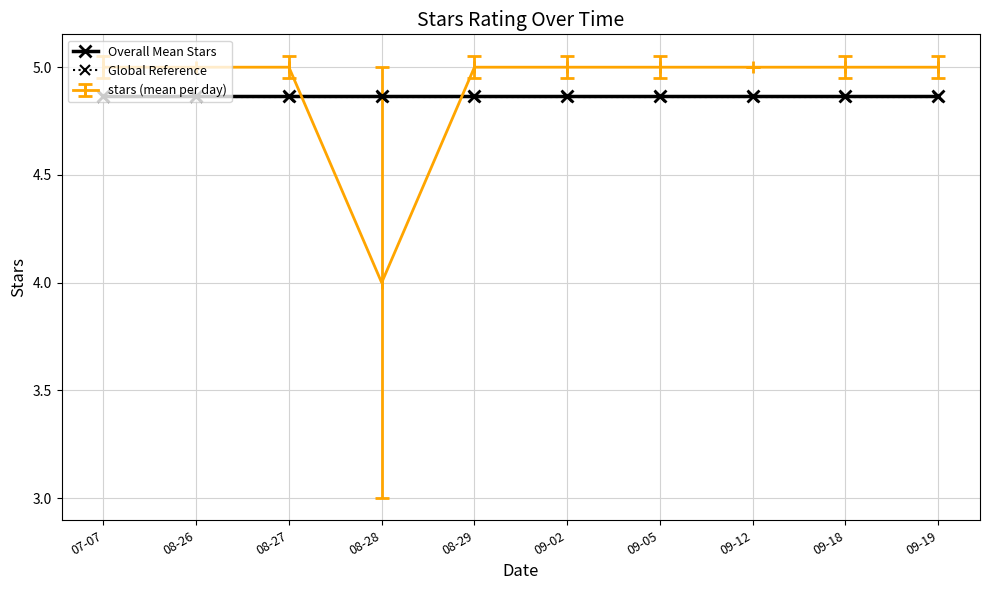

What is the label of the 7th point from the right?

08-28